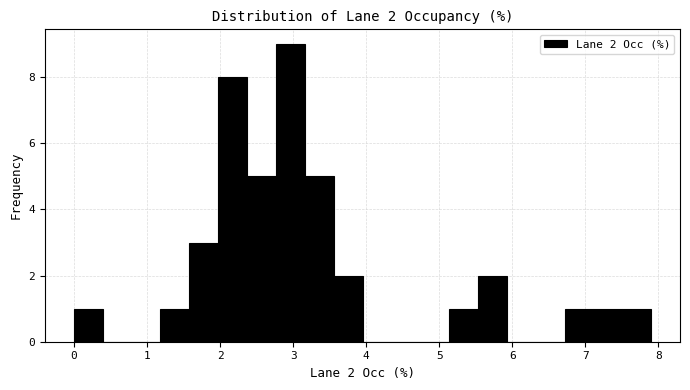

Around what value on the x-axis is the tallest bar? Give the approximate position of its centre, as read against the axis.

3.0